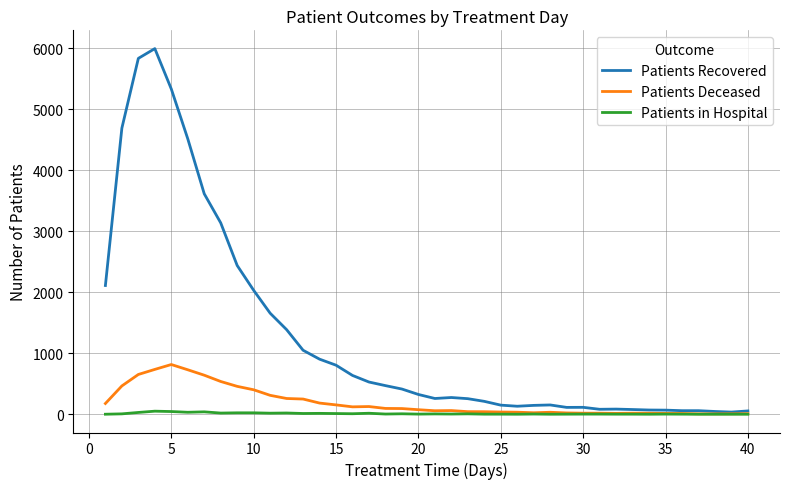

Does the chart display data point markers on the line(s)?

No